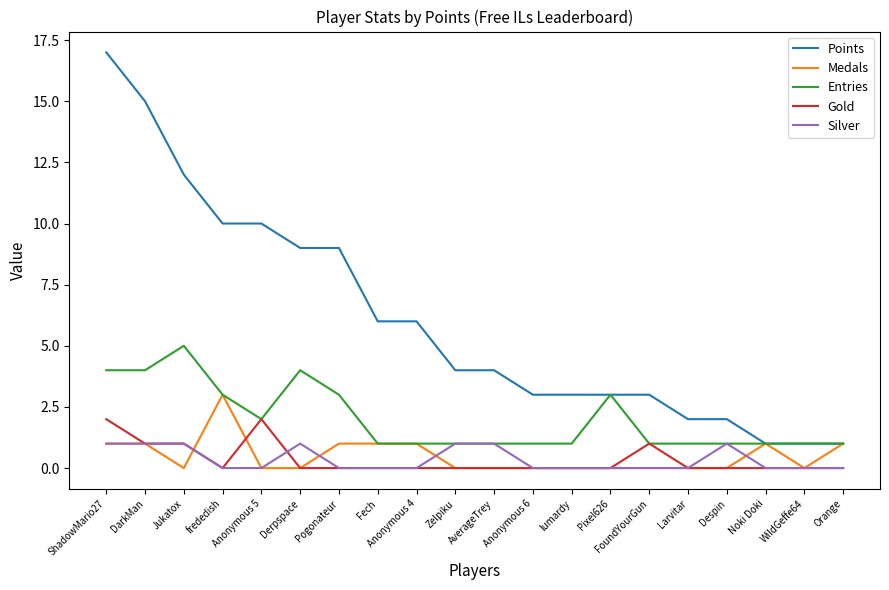

What is the approximate value of Medals at Orange?

1